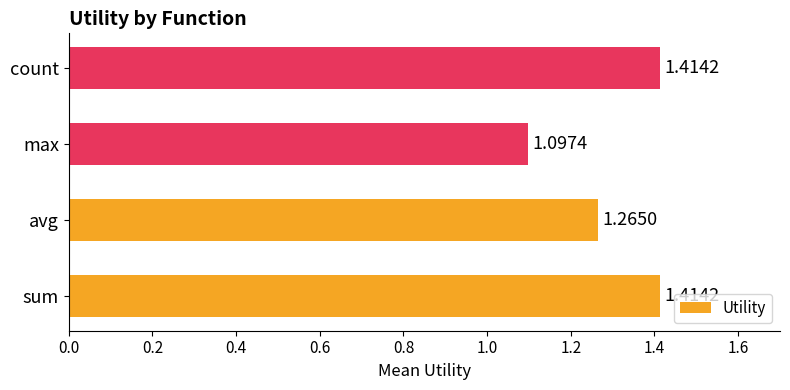

How many categories are shown in the chart?

4